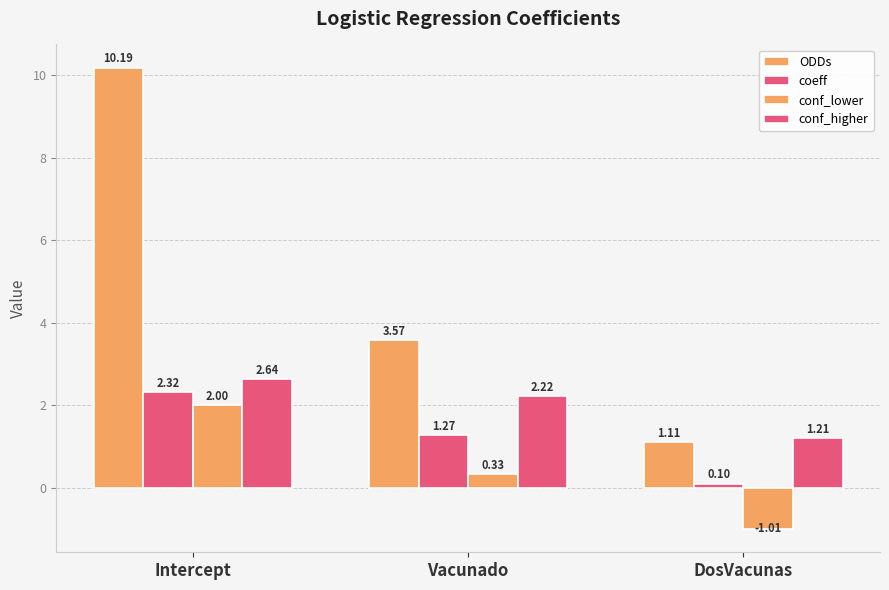

What is the difference between the maximum and minimum values in the conf_higher series?

1.4